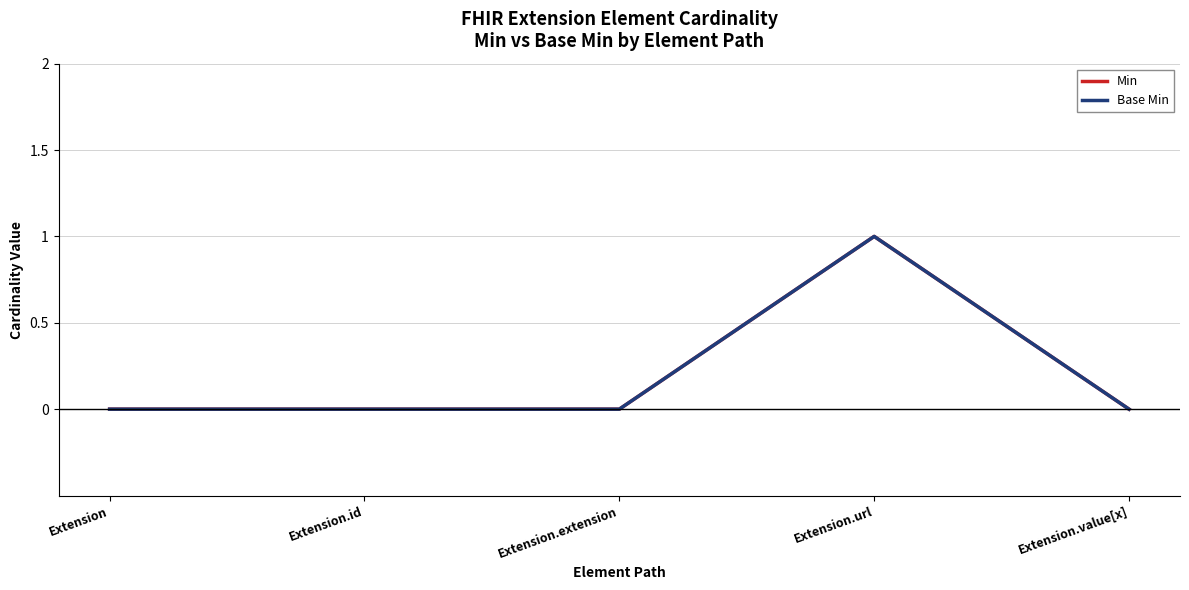

Reading right to left, what are all the values shown in this chart?

Min: 0	1	0	0	0
Base Min: 0	1	0	0	0